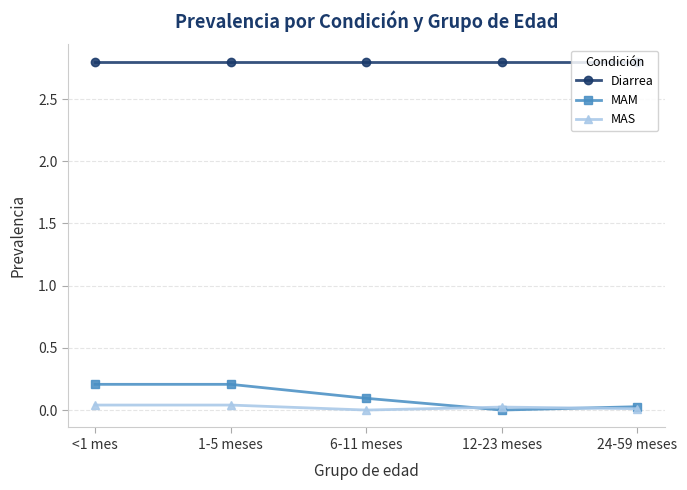

True or false: MAM and Diarrea intersect in this chart.

False